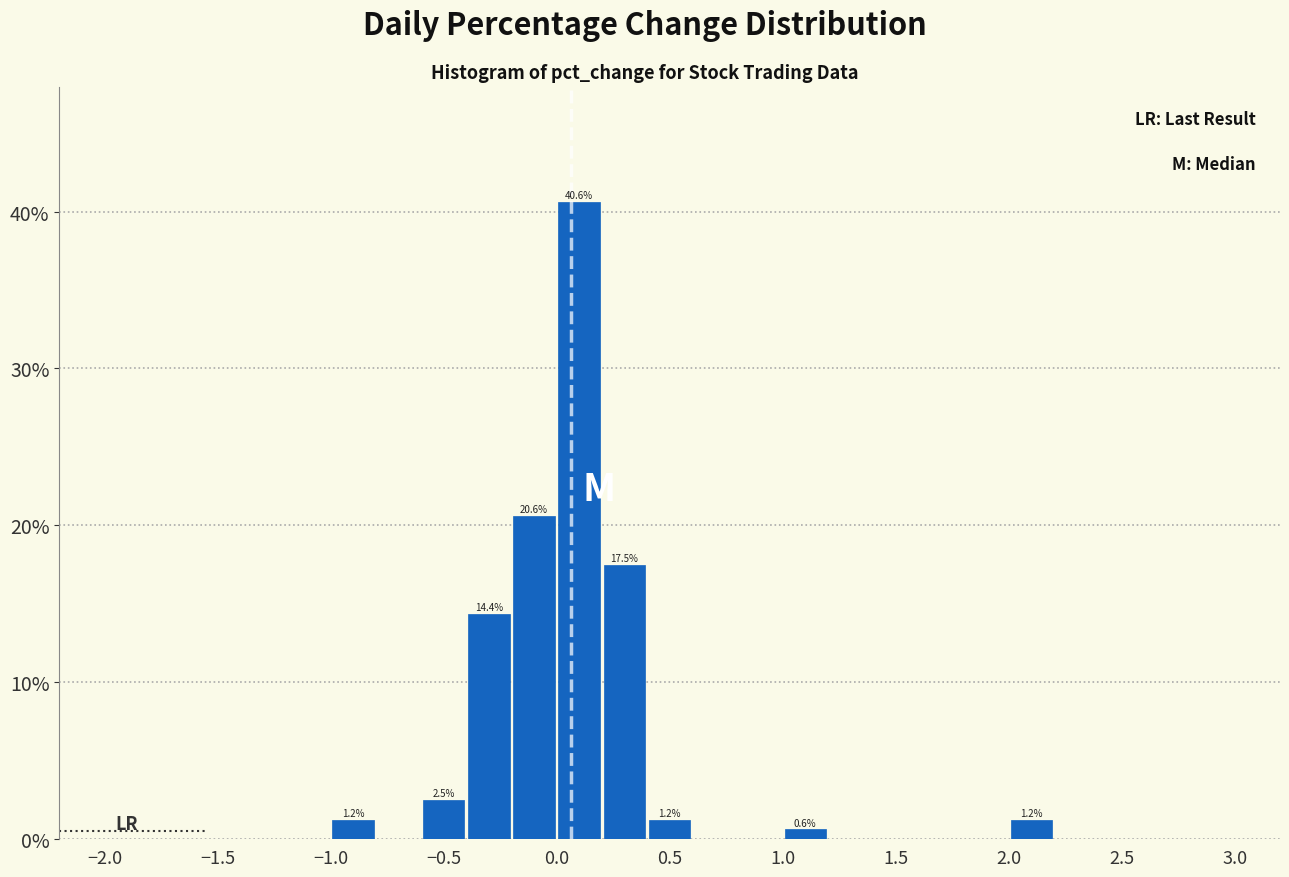

Which range on the x-axis has the tallest bar?

0.0 to 0.2